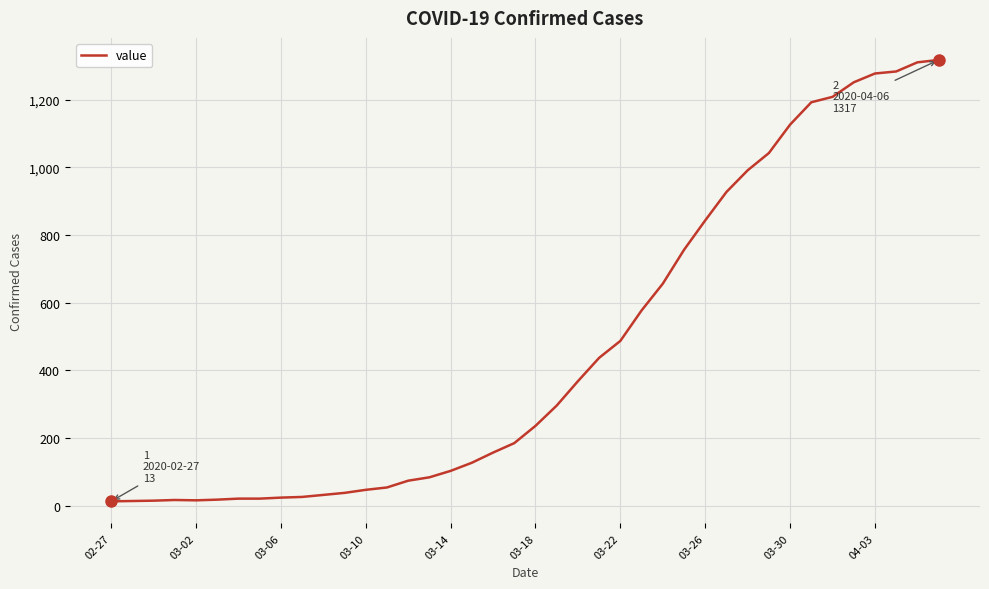

Does the chart display data point markers on the line(s)?

No